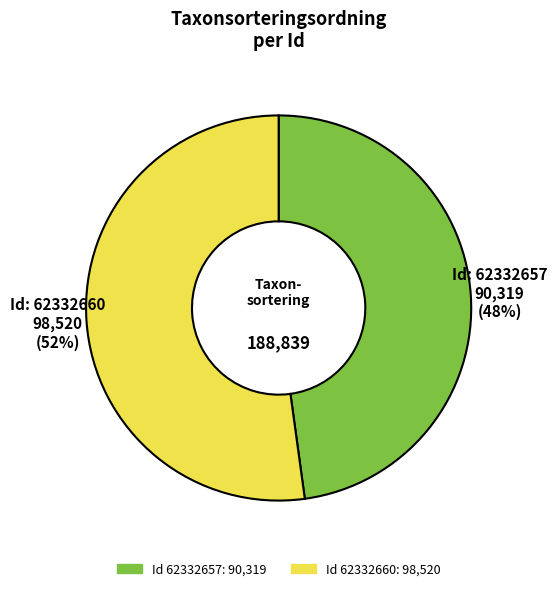

Is there any slice that represents more than half of the pie?

Yes